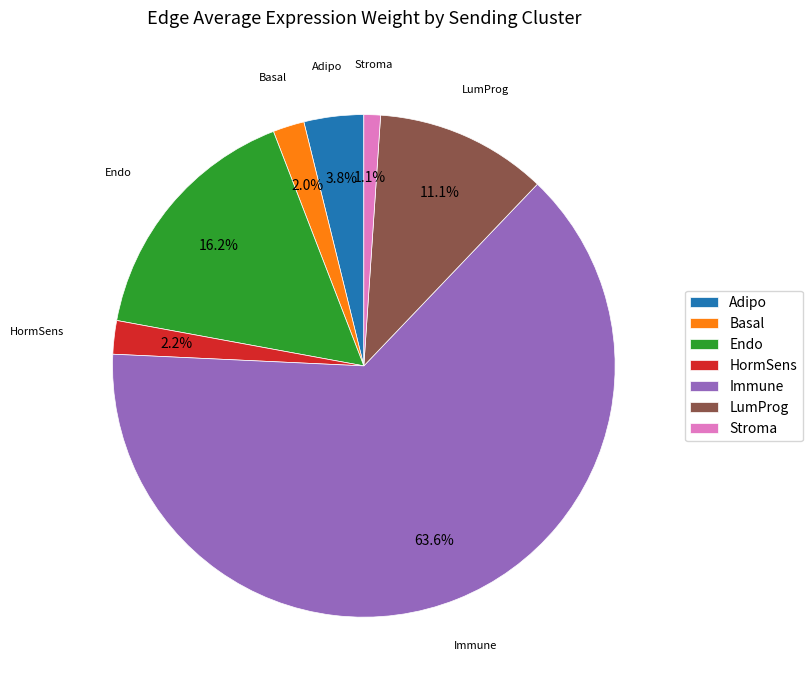

True or false: Adipo accounts for 9% of the total.

False